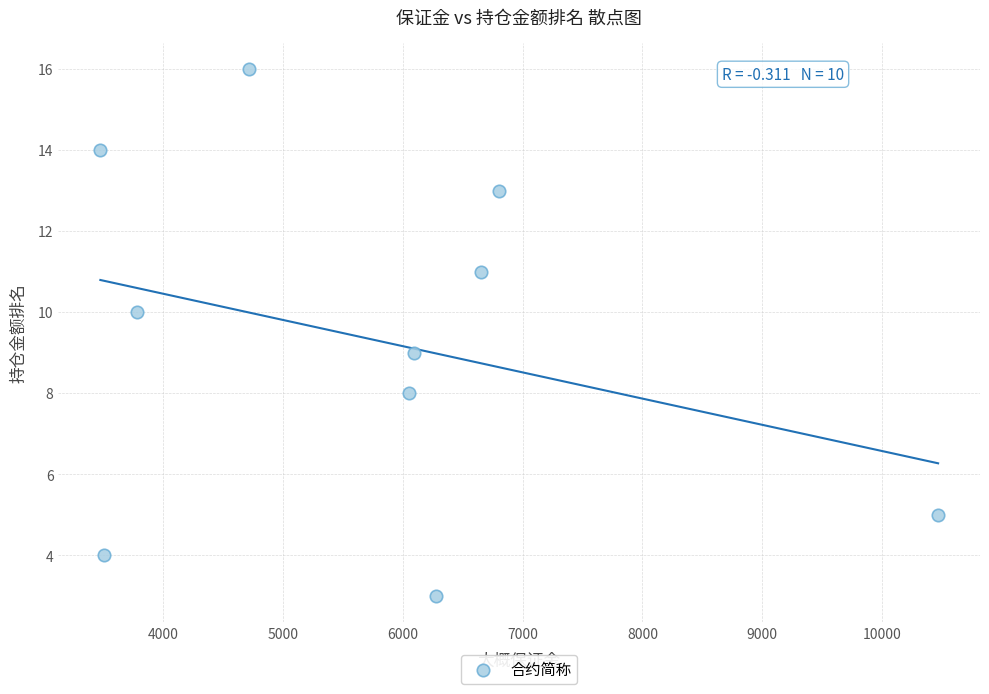

What is the range of Y values (max minus min)?

13